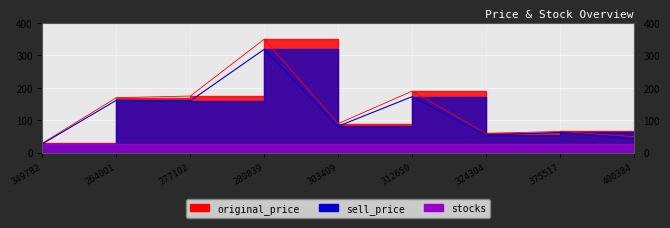

Which series changed the most between 349782 and 400384?

original_price